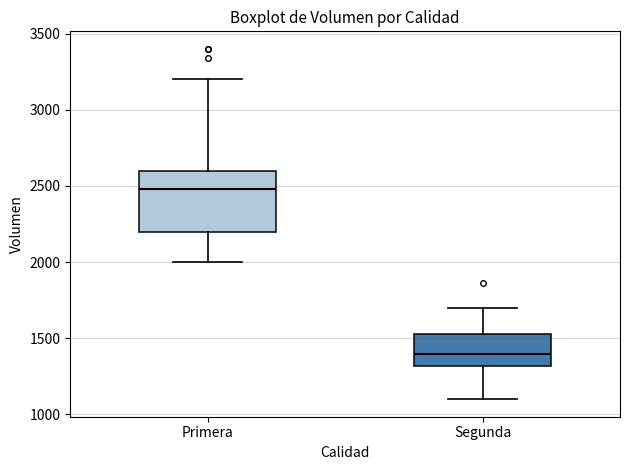

Where does the lower whisker of the box for Segunda end on the y-axis? The values are not printed on the chart, so give them approximately, as read against the axis.

1100